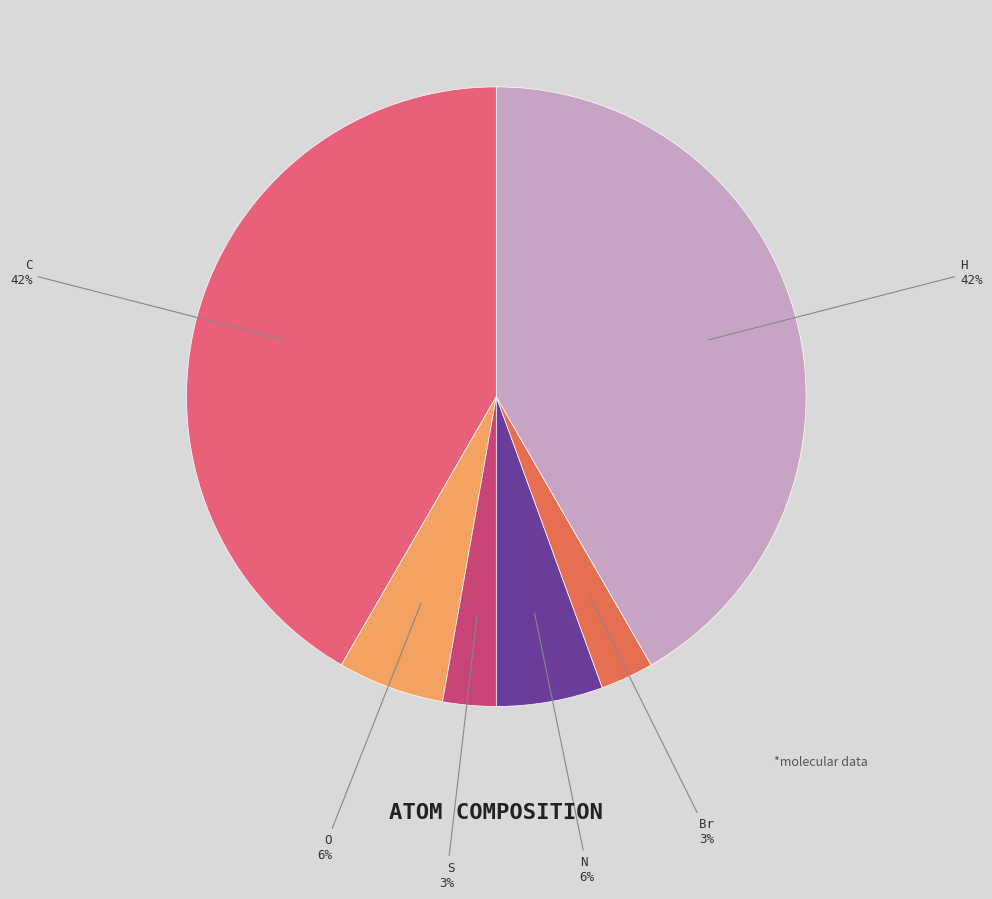

Does any single category account for the majority?

No